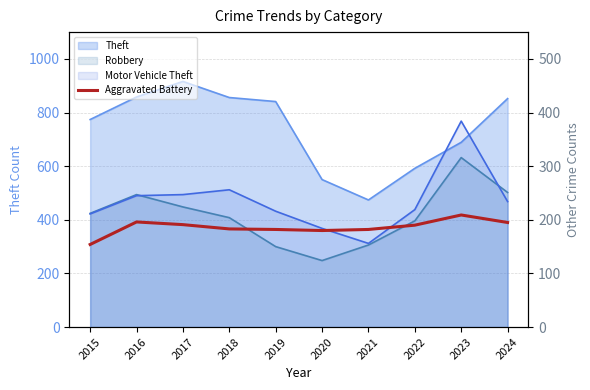

How many values in the Motor Vehicle Theft series are below 234?

5